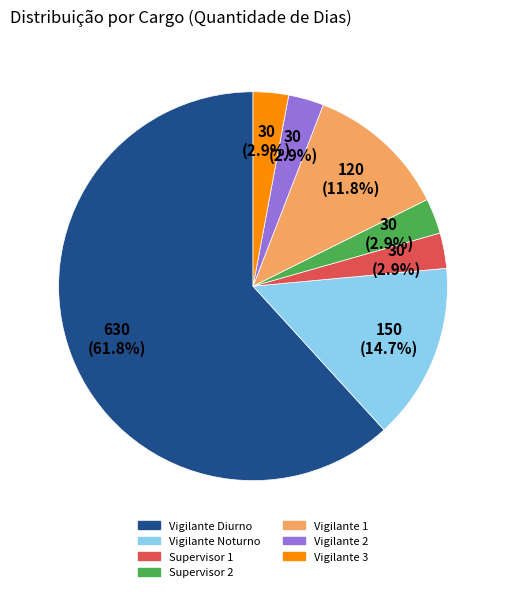

What is the largest slice in the pie chart?

Vigilante Diurno